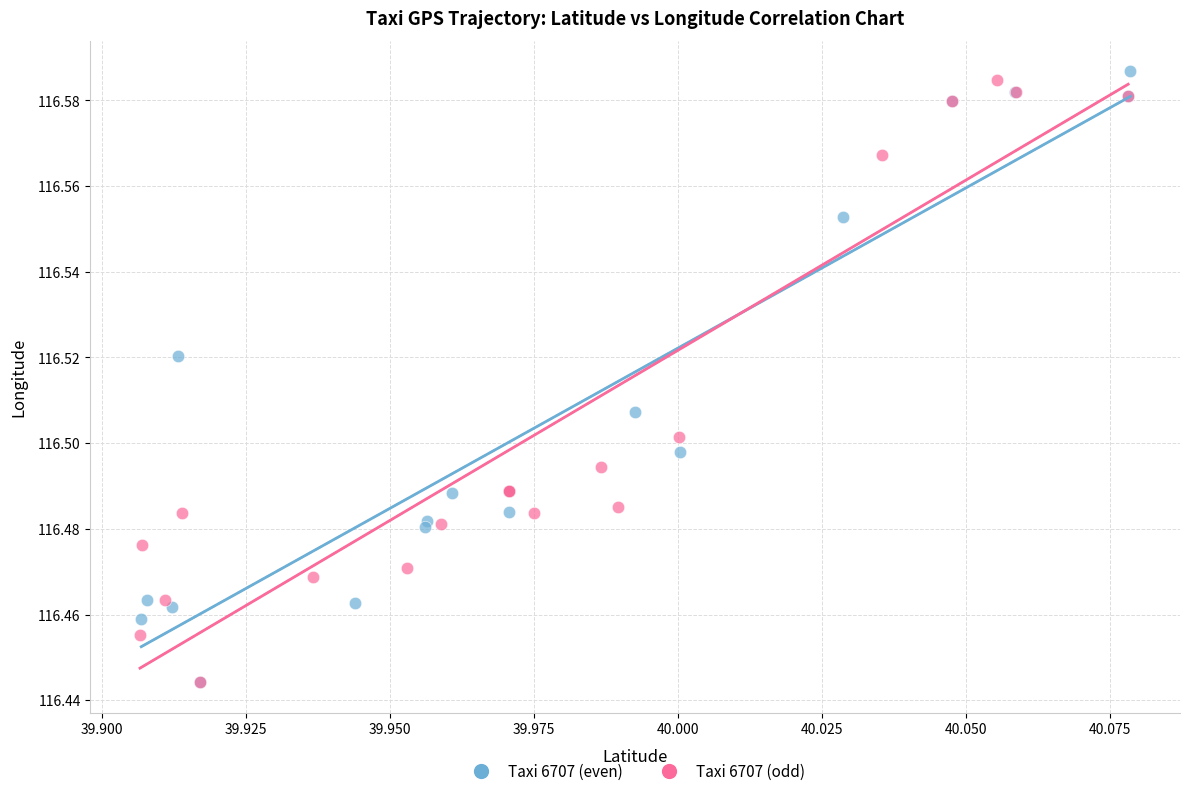

Which series reaches the maximum Y coordinate?

Taxi 6707 (even)